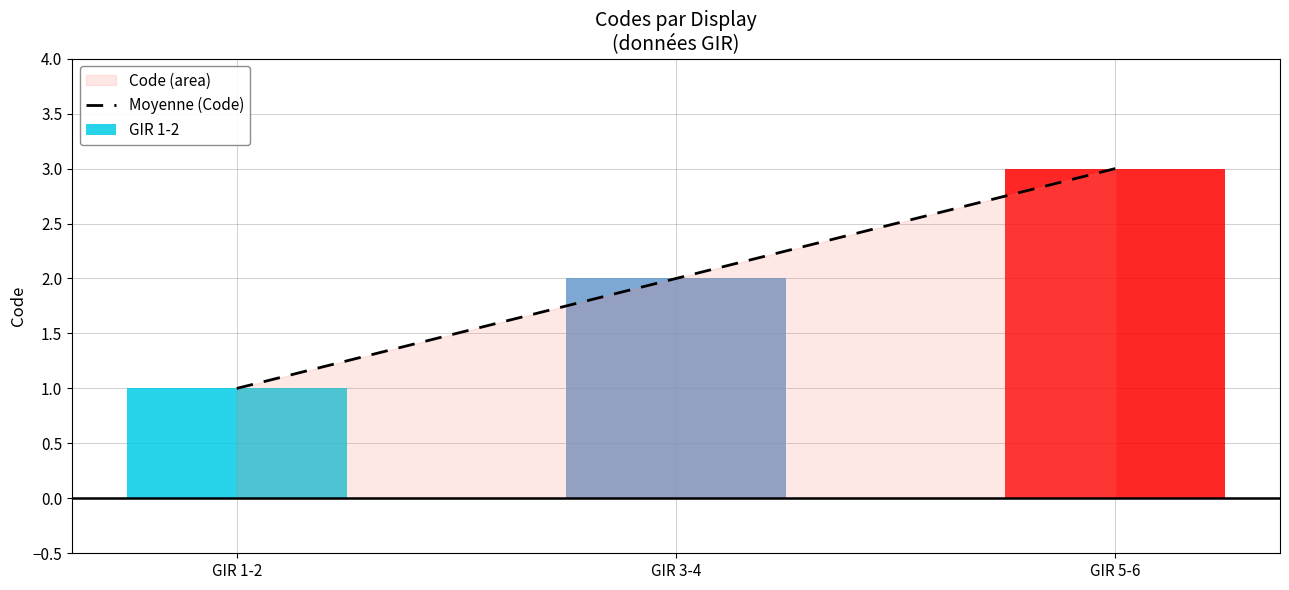

What is the label of the 3rd bar from the left?

GIR 5-6